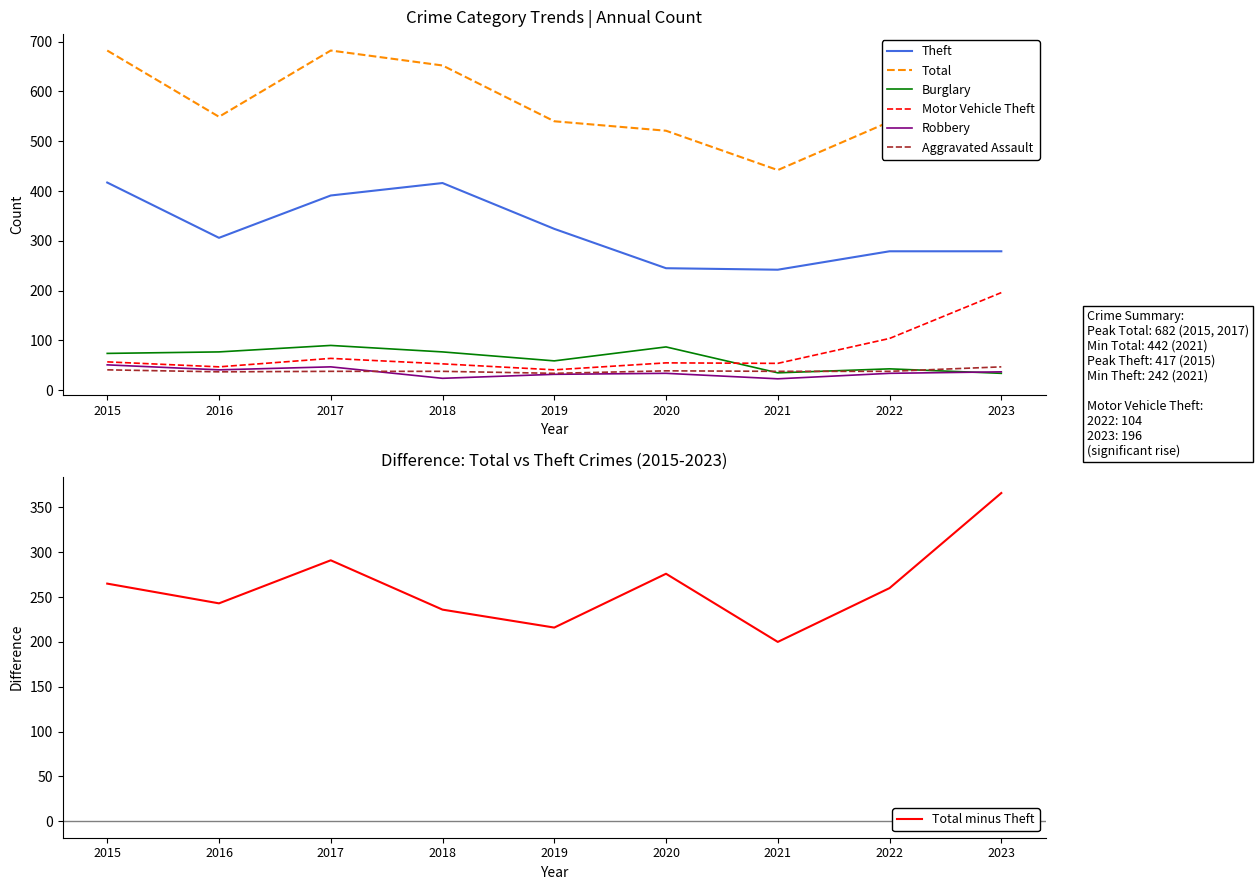

Is it true that Total equals 906 at 2020?

False